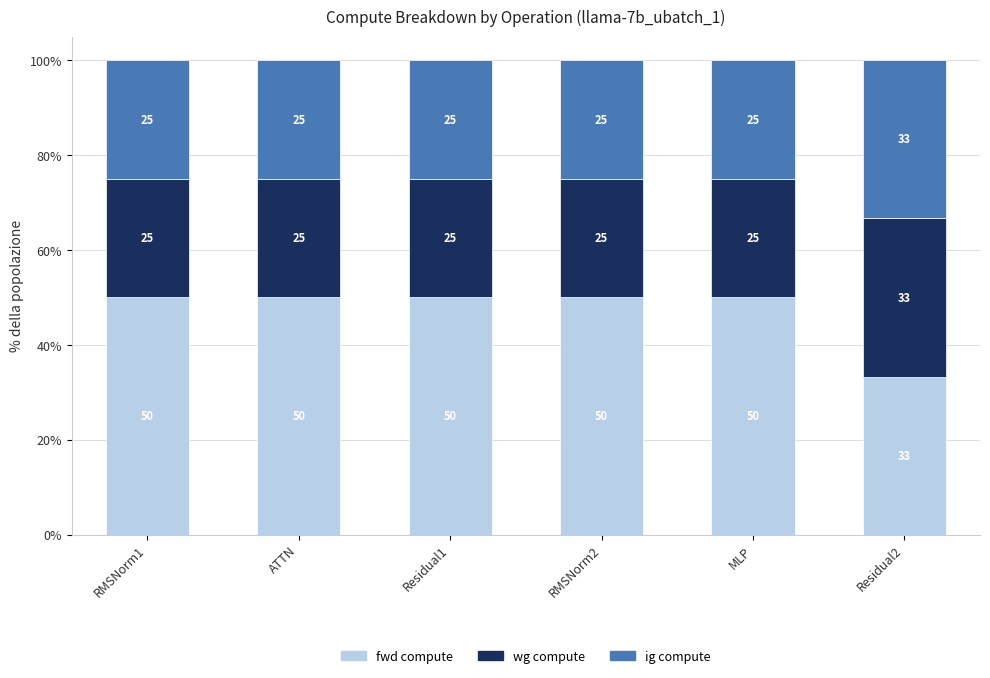

Which category has the lowest value in the fwd compute series?

Residual2